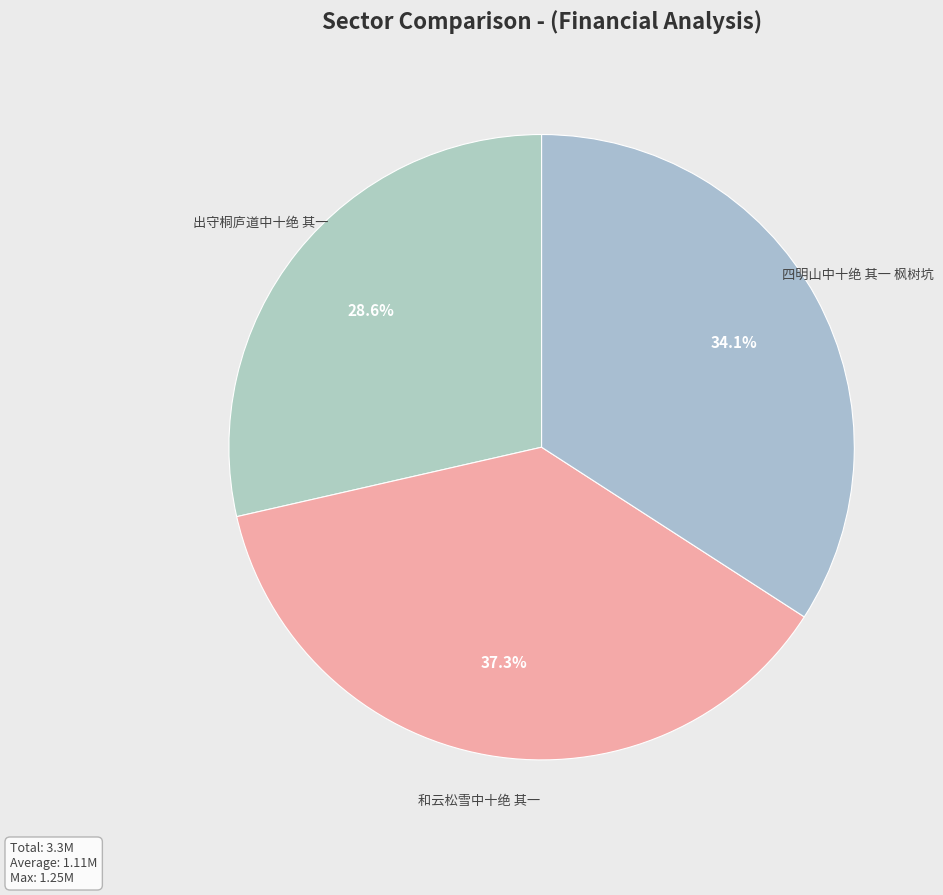

Which slice is the smallest?

出守桐庐道中十绝 其一